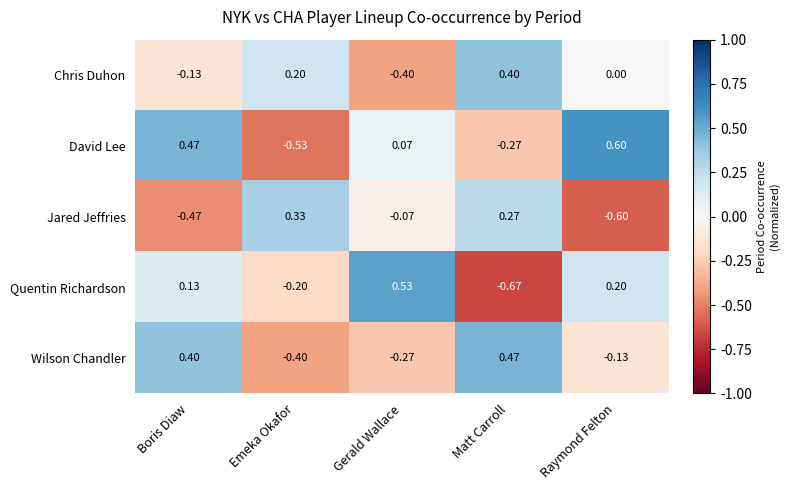

Rank the categories by Quentin Richardson value from highest to lowest.

Gerald Wallace, Raymond Felton, Boris Diaw, Emeka Okafor, Matt Carroll